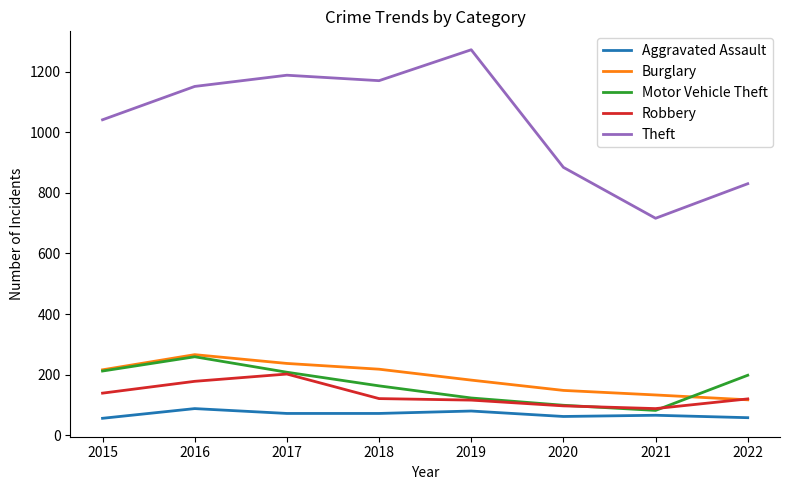

At which label does Motor Vehicle Theft reach its peak?

2016